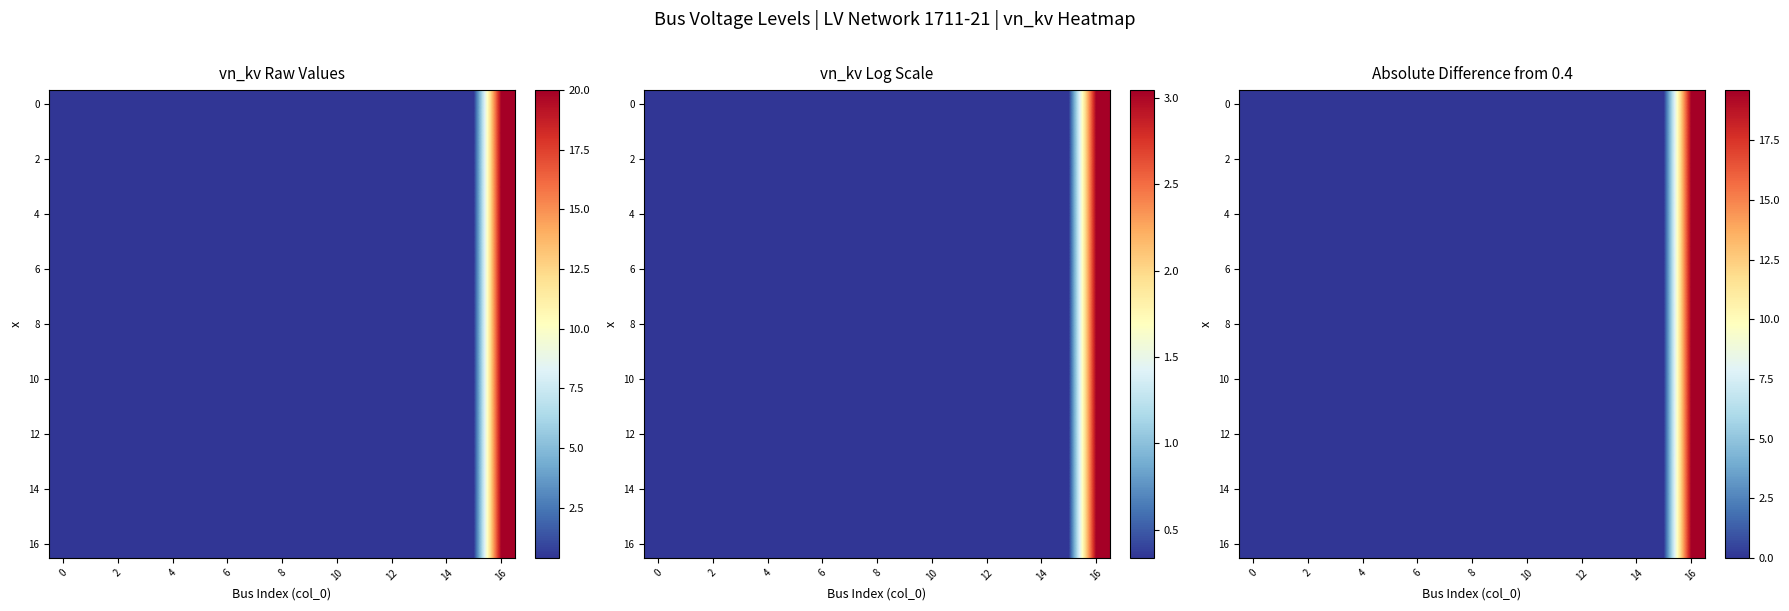

Which has a higher value, 13 or 15?

13